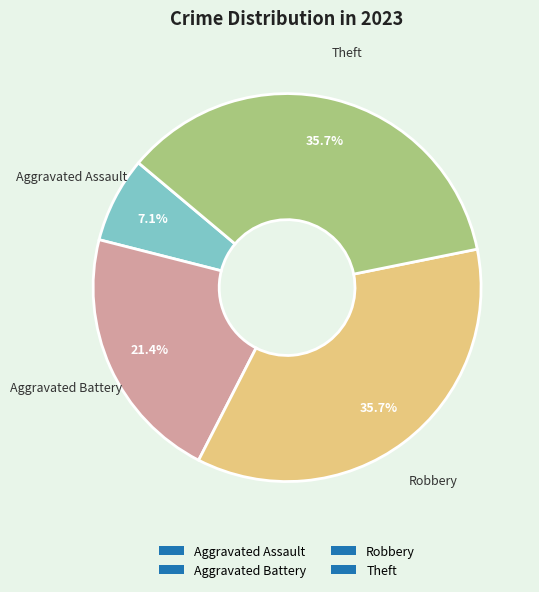

What is the smallest slice in the pie chart?

Aggravated Assault